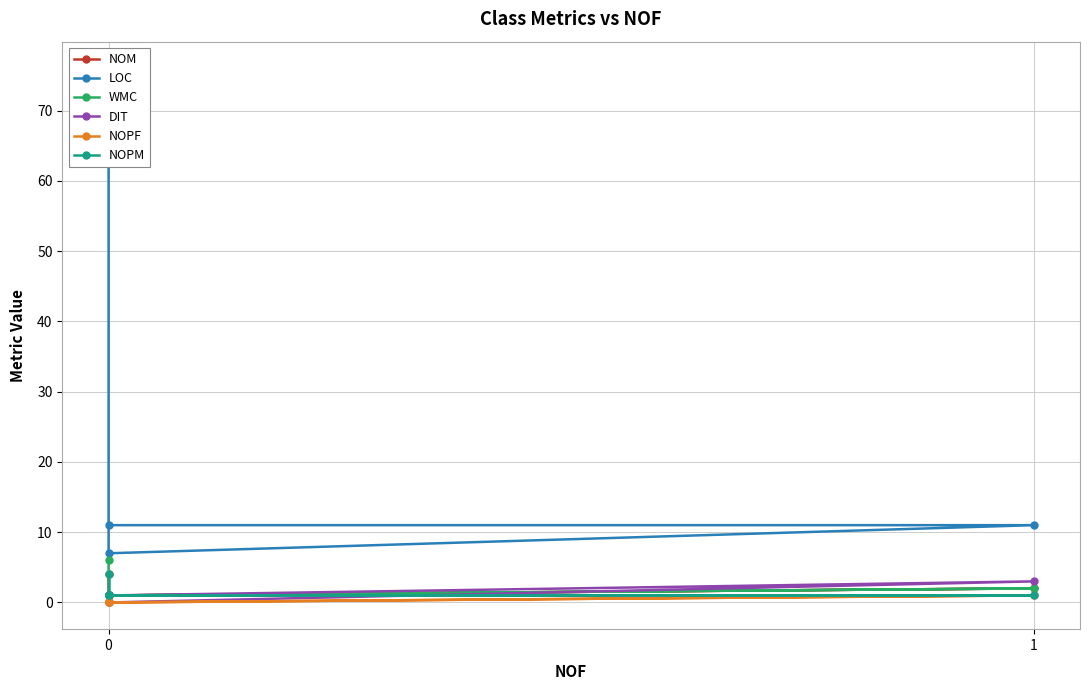

True or false: NOPM has a value of 1 at 0.

True